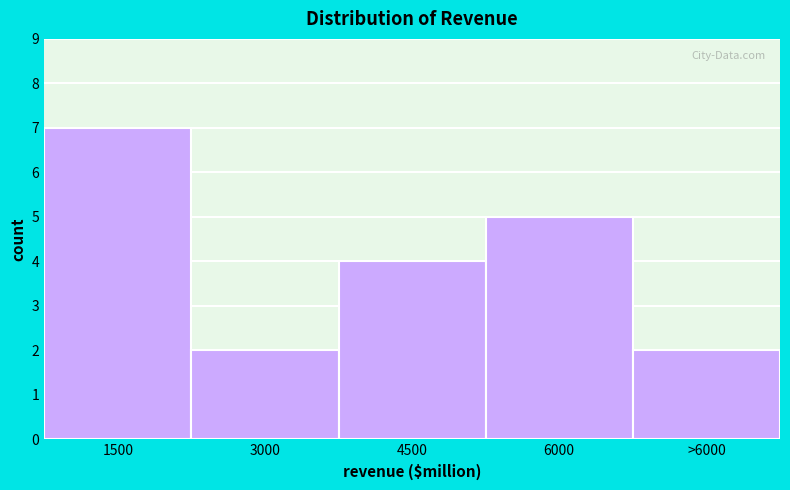

Reading left to right, list all the values displayed in this chart.

7	2	4	5	2